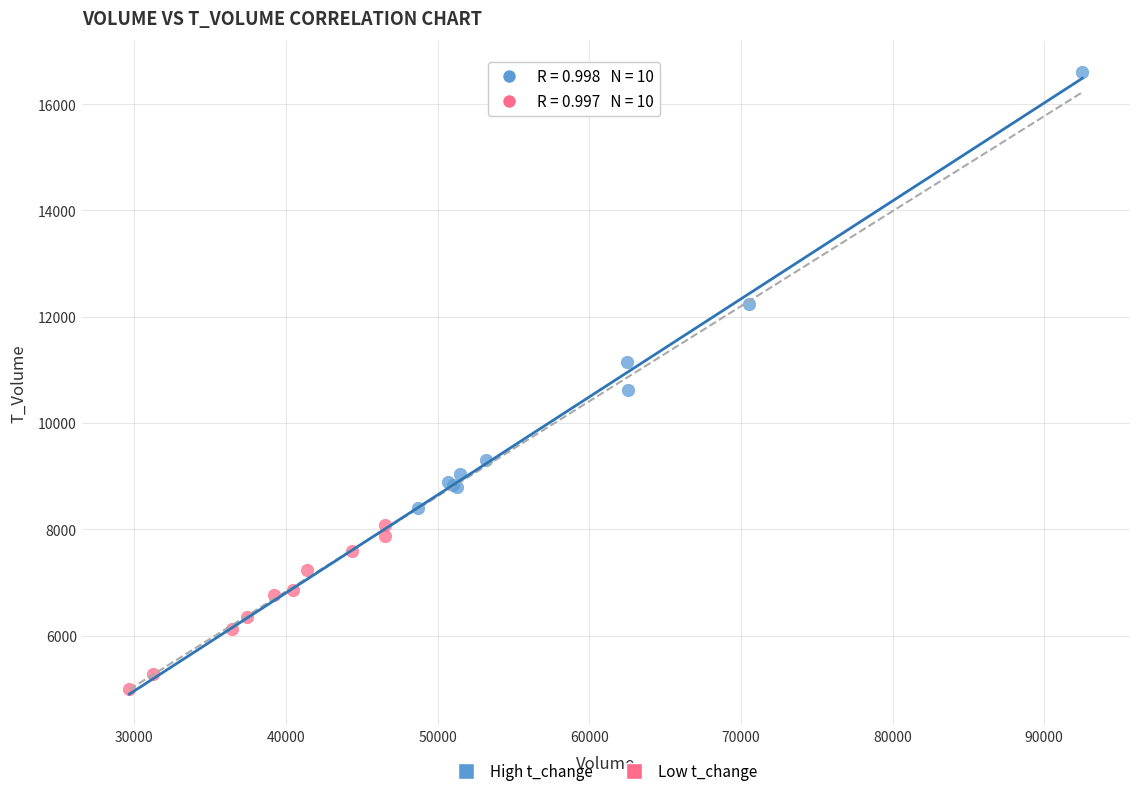

Which series has the widest spread of Y values?

High t_change